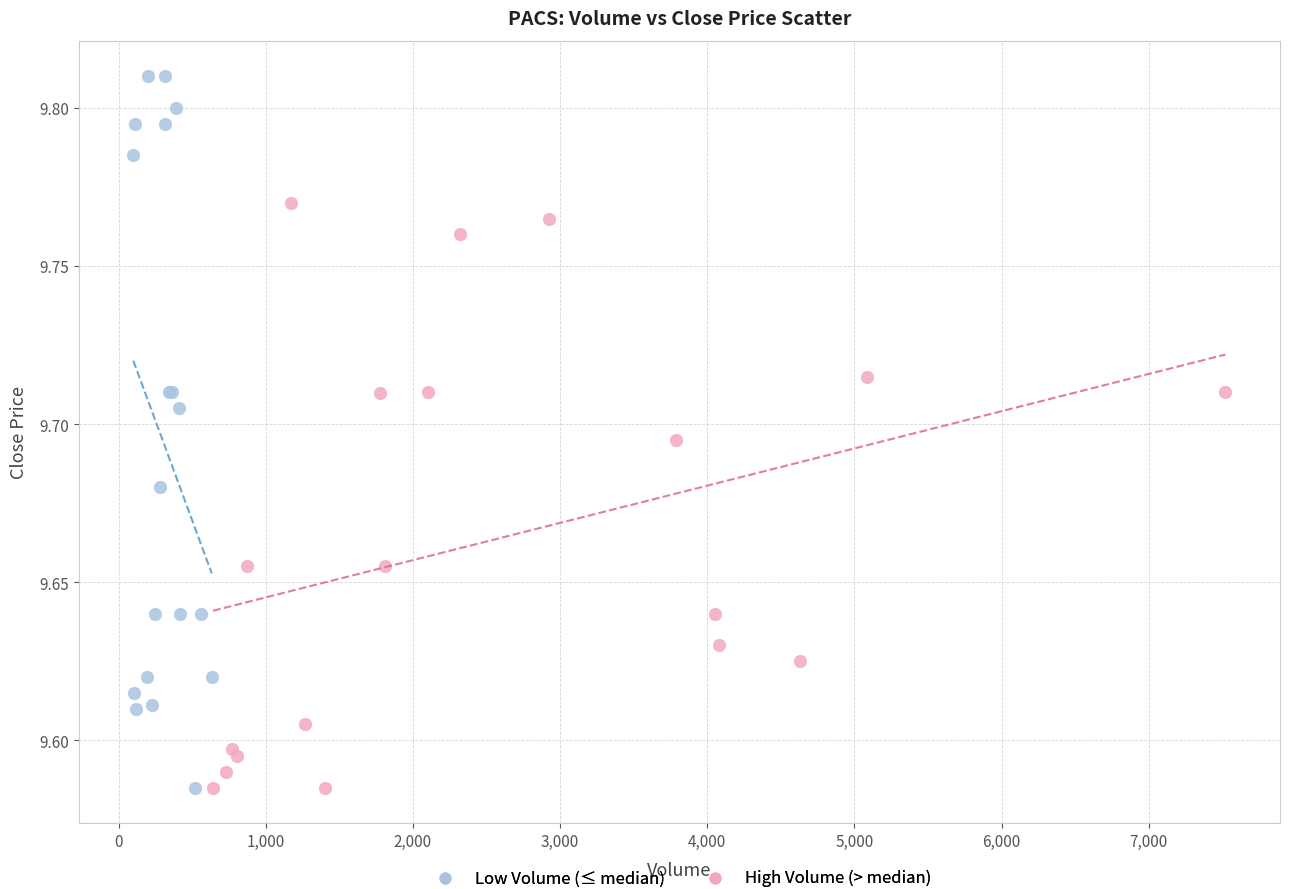

Which series contains the highest Y value?

Low Volume (≤ median)